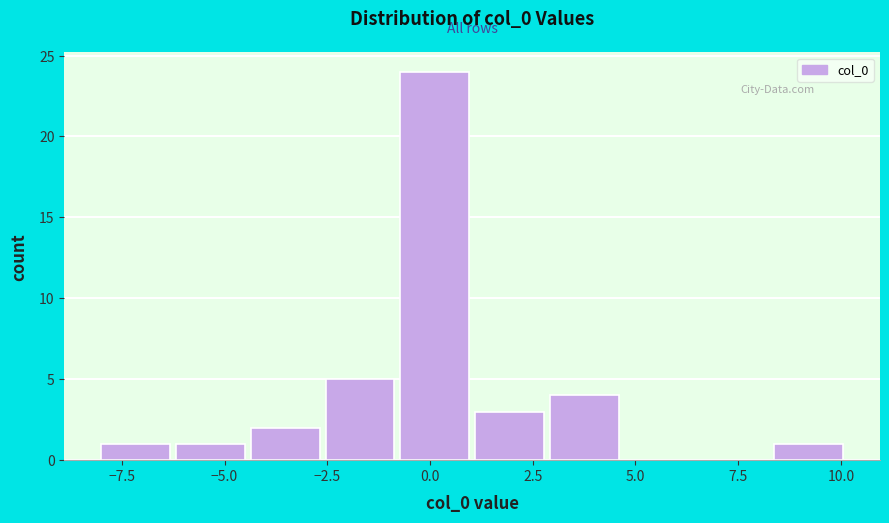

Read against the x-axis, roughly where is the centre of the tallest bar?

0.0